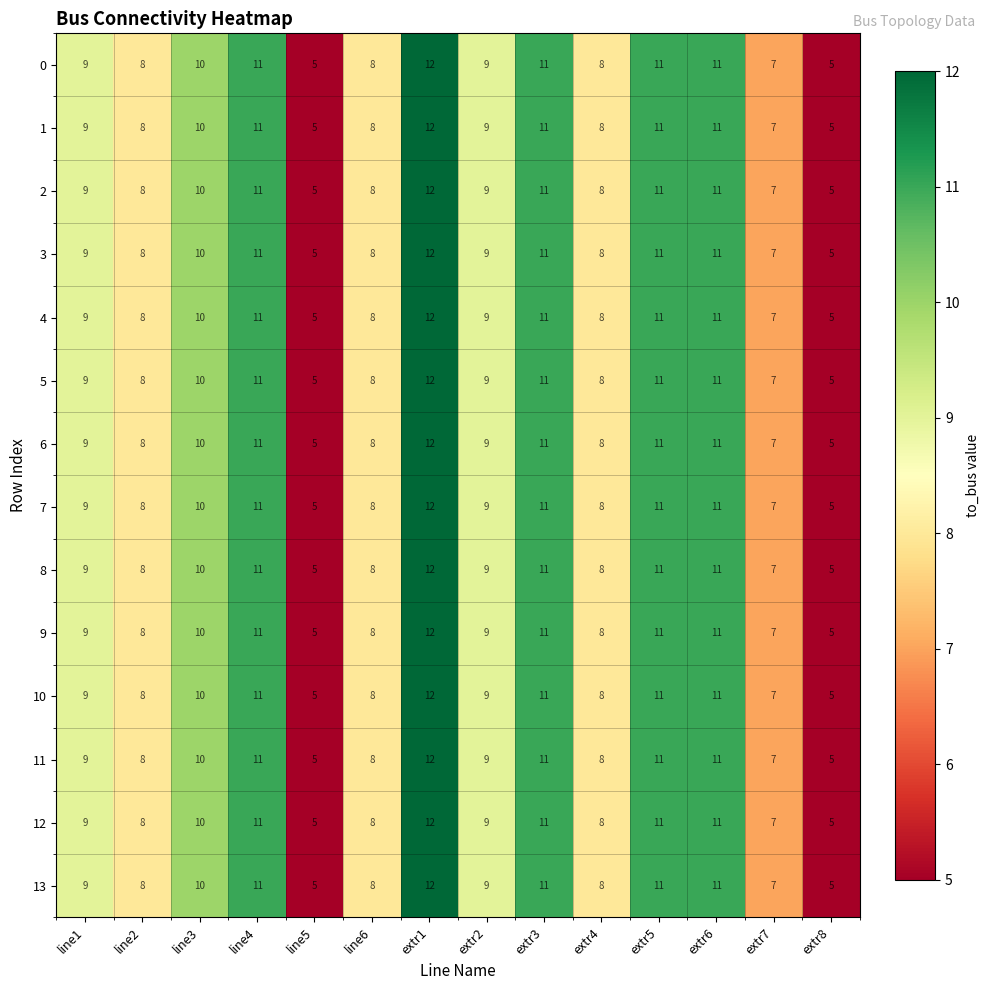

What is the greatest value displayed?

12